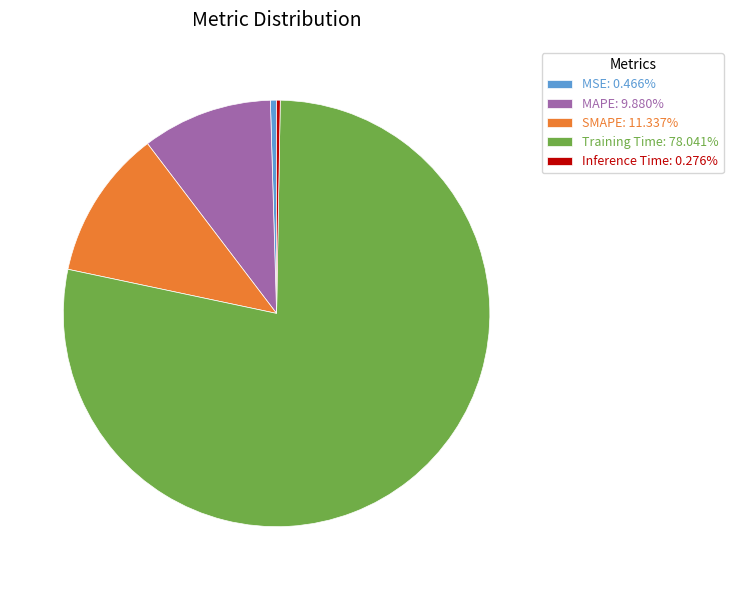

Which has a higher value, MSE or SMAPE?

SMAPE